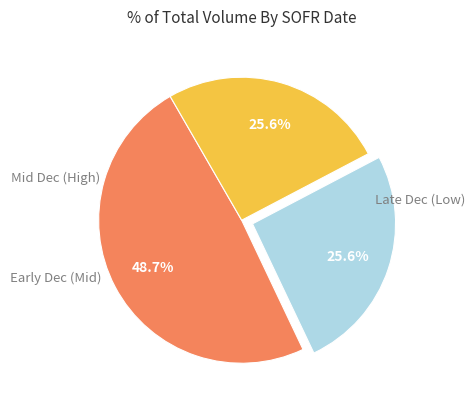

Is there a majority slice in this chart?

No